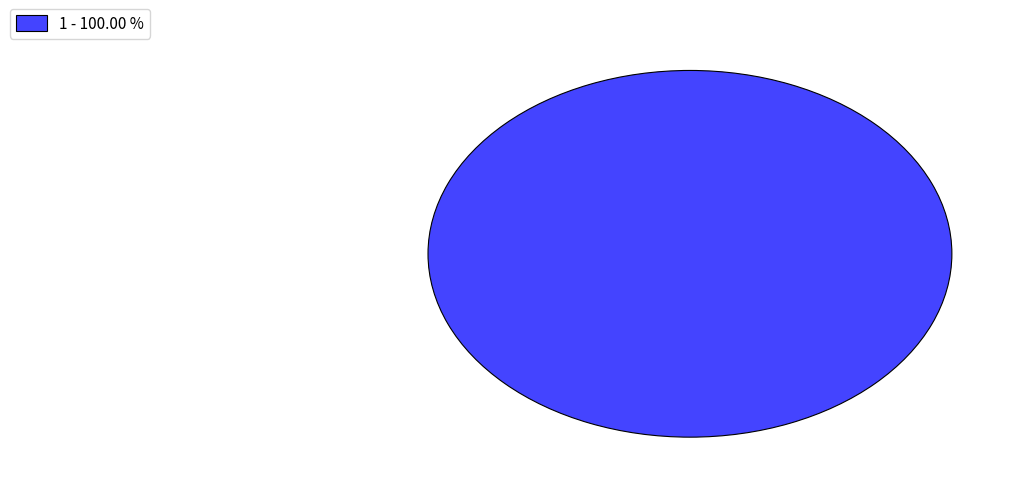

What is the majority slice?

1 - 100.00 %